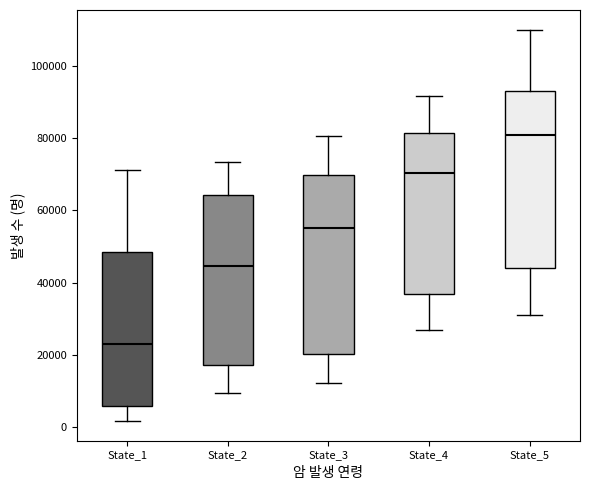

Which box has the lowest median line?

State_1